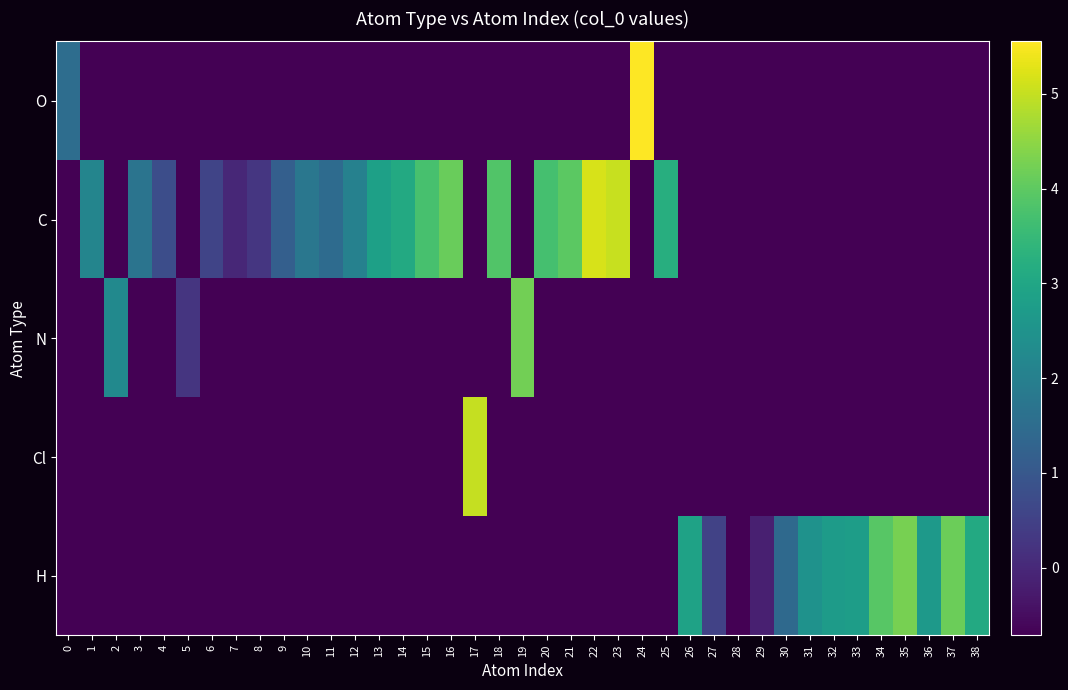

True or false: N has a value of -0.7 at 37.

True